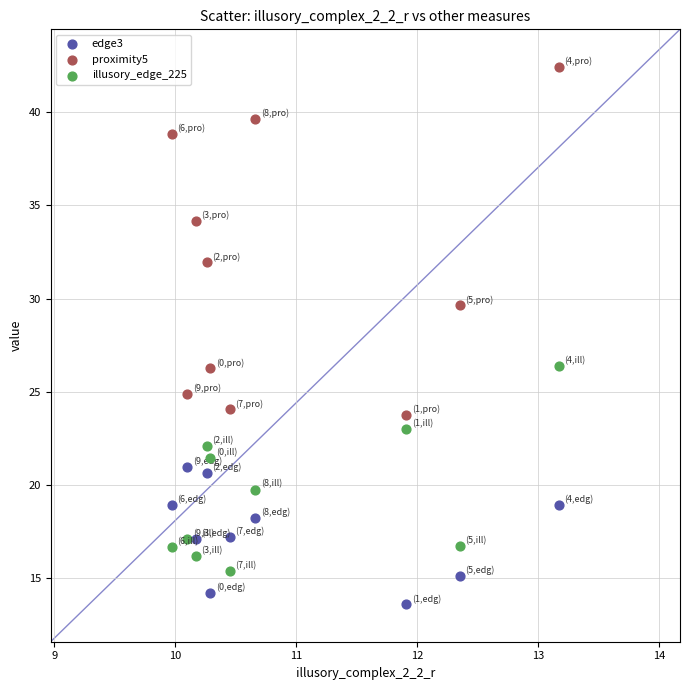

What are all the series names shown in the legend?

edge3, proximity5, illusory_edge_225